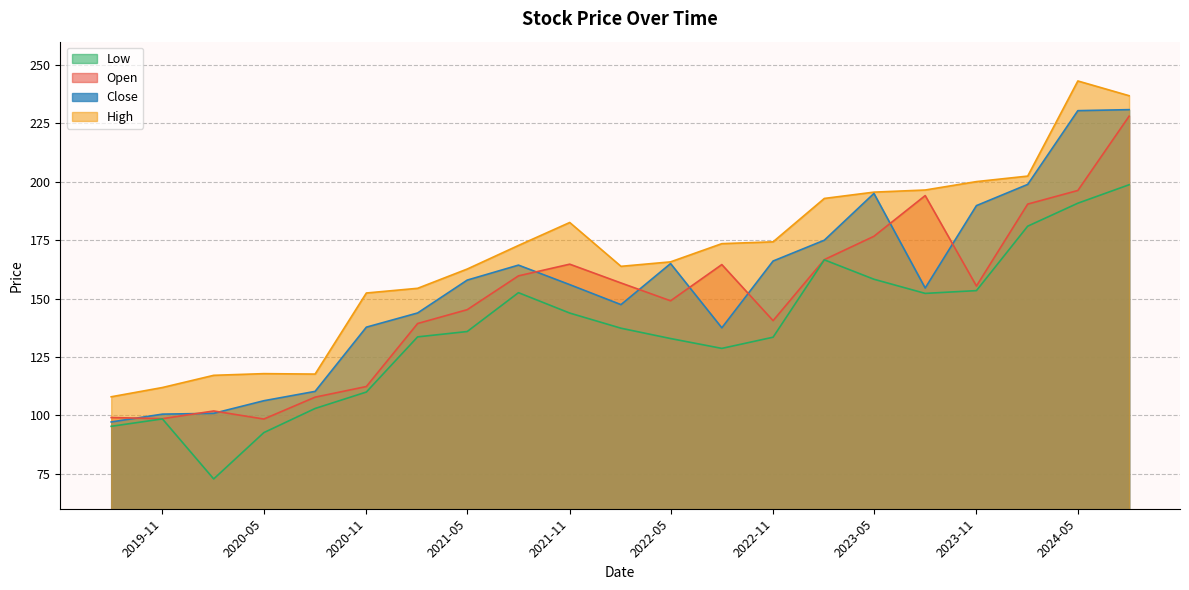

What is the total value across all series at 2019-11?

409.4